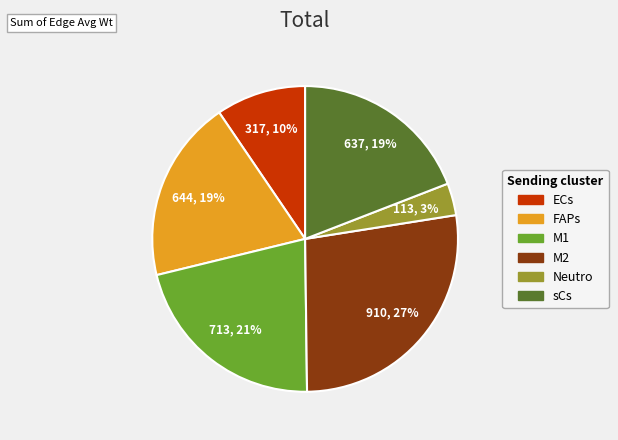

How many segments does this pie chart have?

6